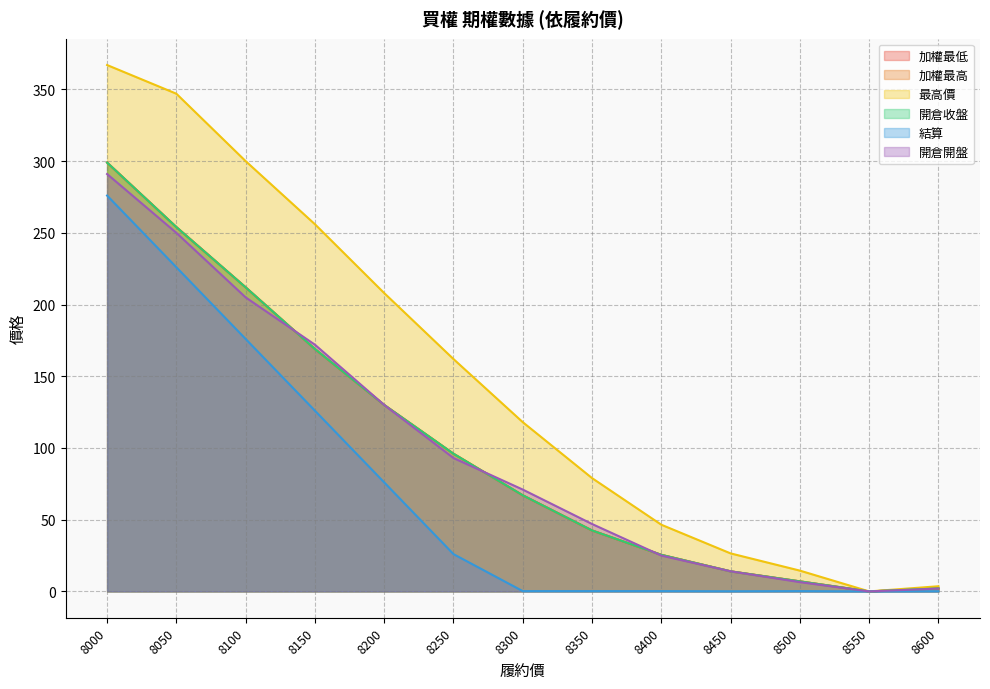

True or false: 加權最高 and 最高價 cross at least once.

False